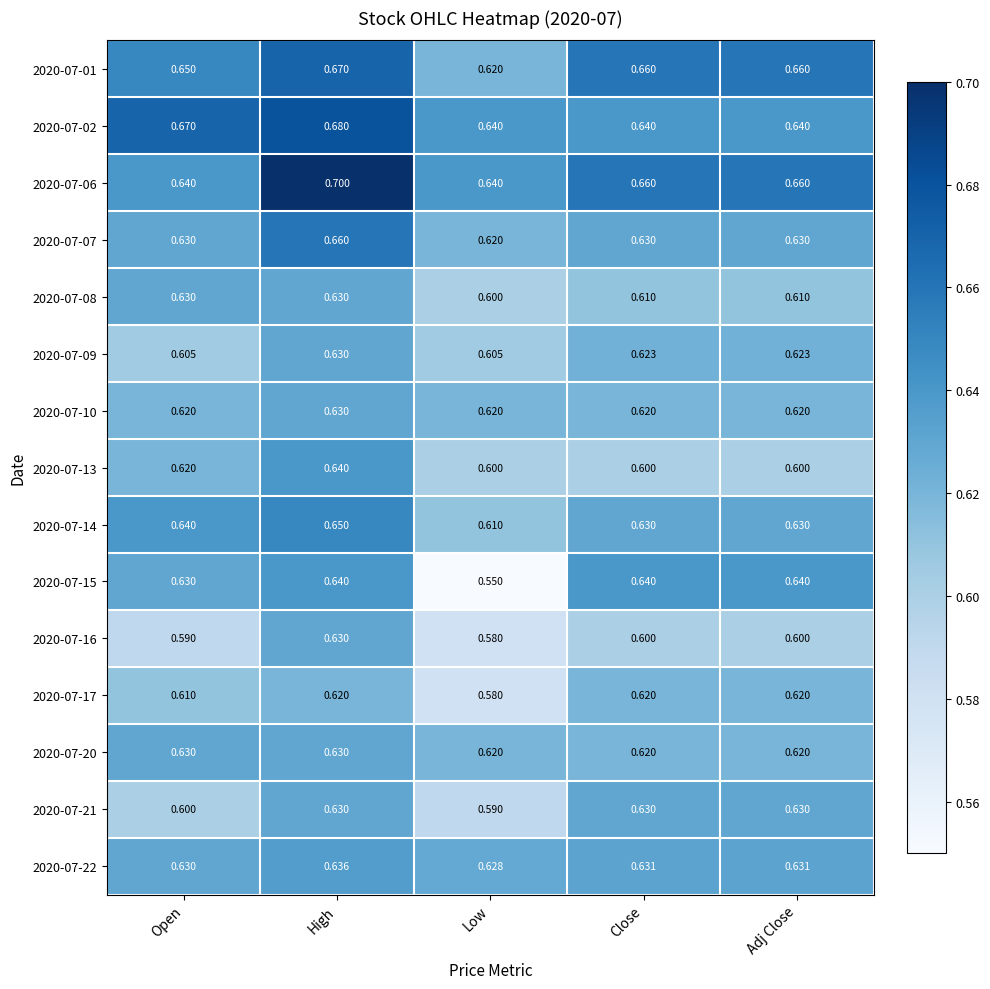

At which label is 2020-07-07 closest to 0?

Low